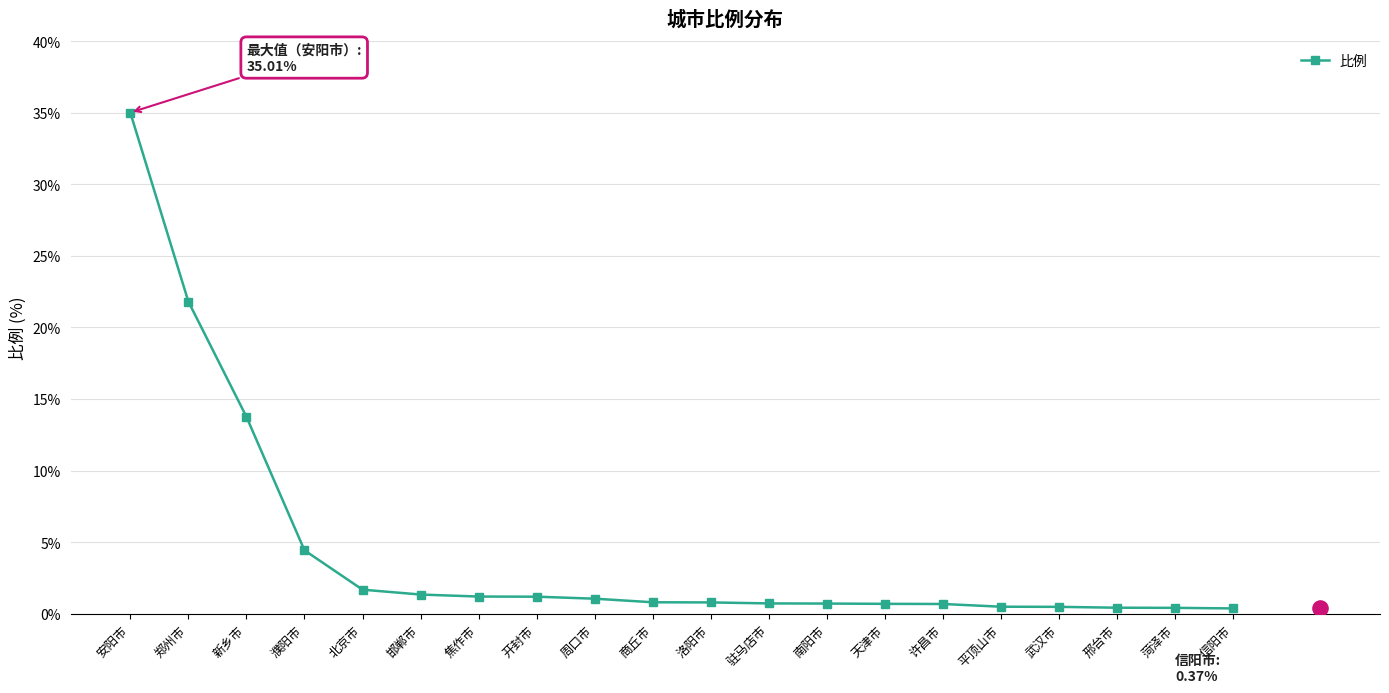

Which has a higher value, 郑州市 or 邯郸市?

郑州市